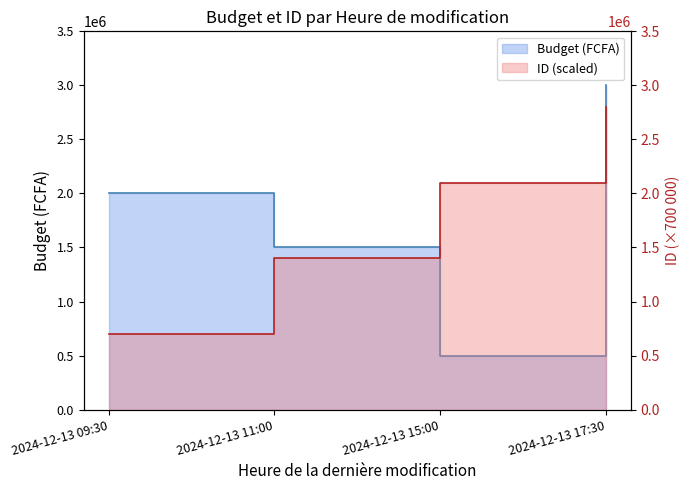

What is the value of the ID point at the 3rd from the left?

2100000